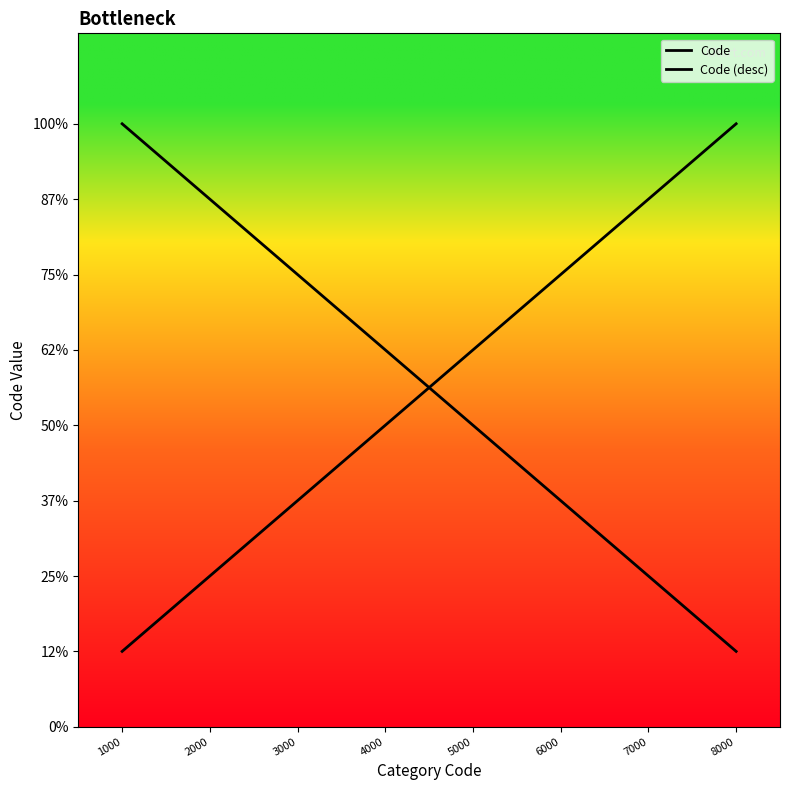

Between which two adjacent categories do Code and Code (desc) first intersect?

4000 and 5000